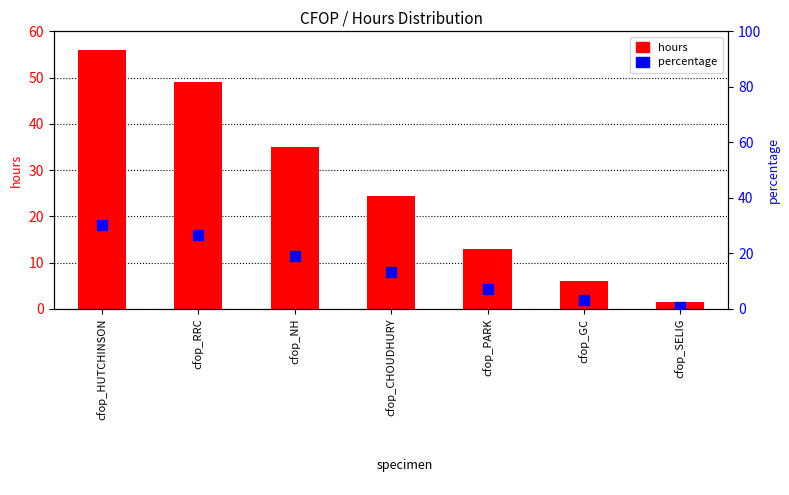

Is the value of hours at cfop_GC greater than the value of percentage at cfop_GC?

Yes